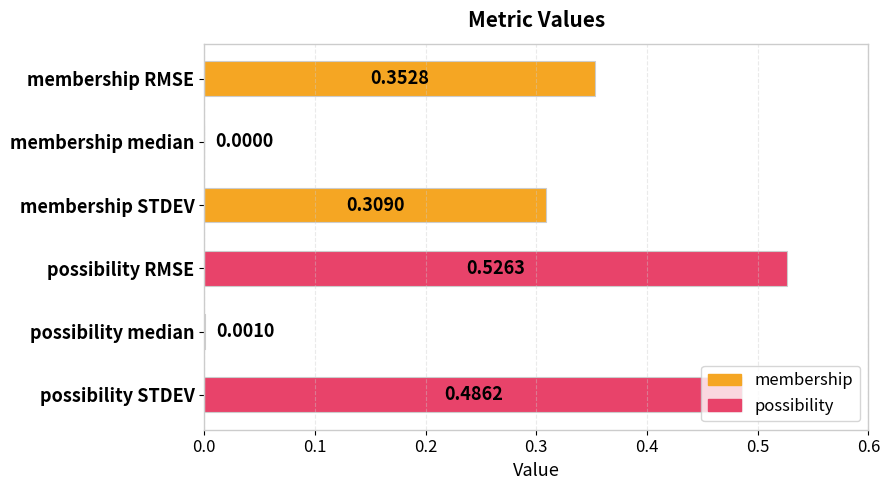

Which category has the highest value across all series?

possibility RMSE